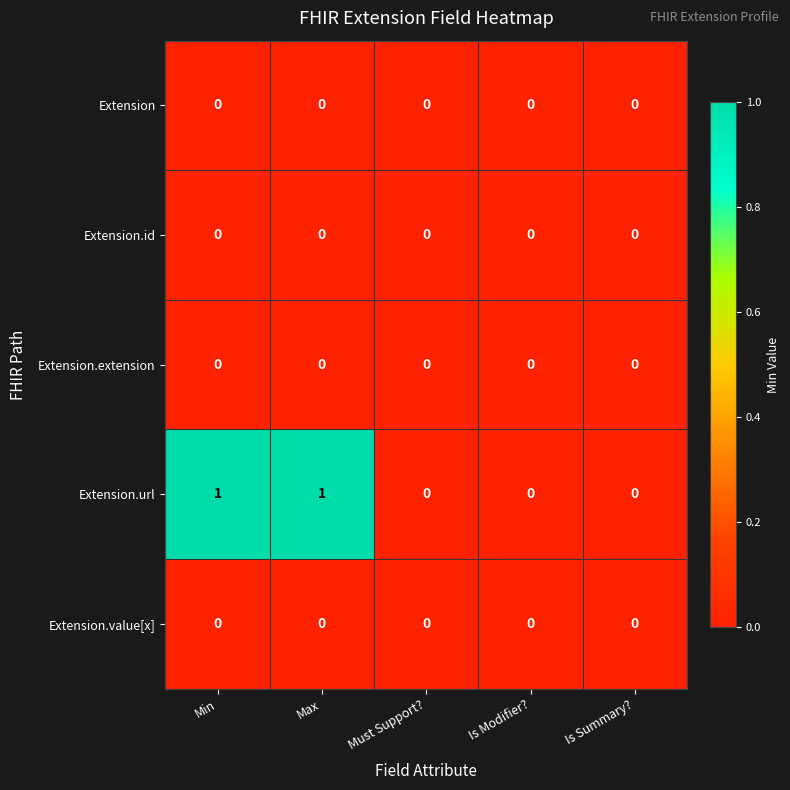

Between Max and Is Modifier?, which series saw the biggest shift?

Extension.url